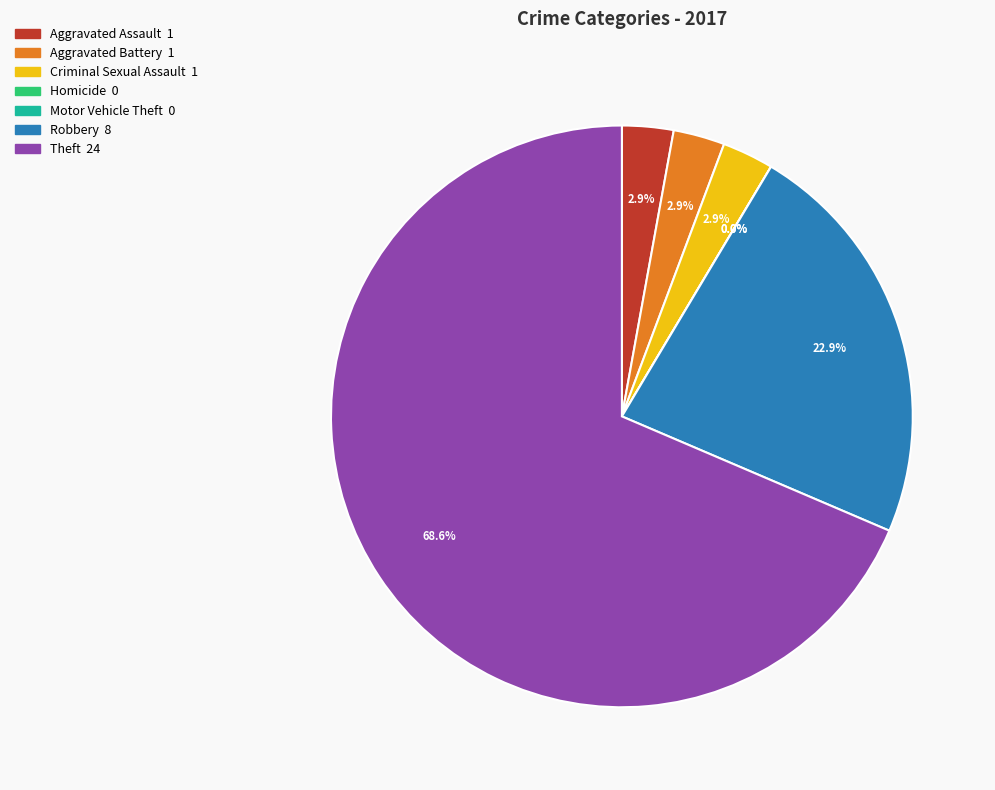

Combined, what portion of the pie is Robbery and Aggravated Battery?

25.7%